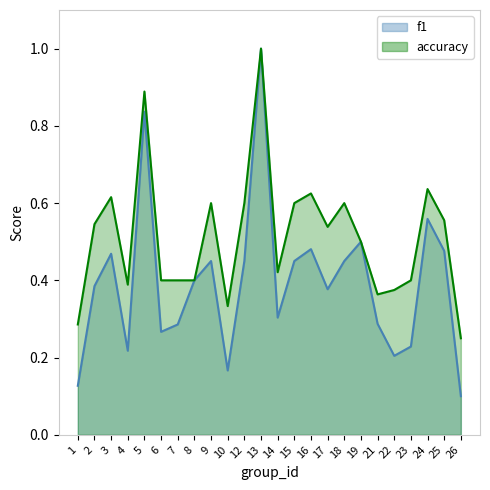

Which series has the largest total across all categories?

accuracy